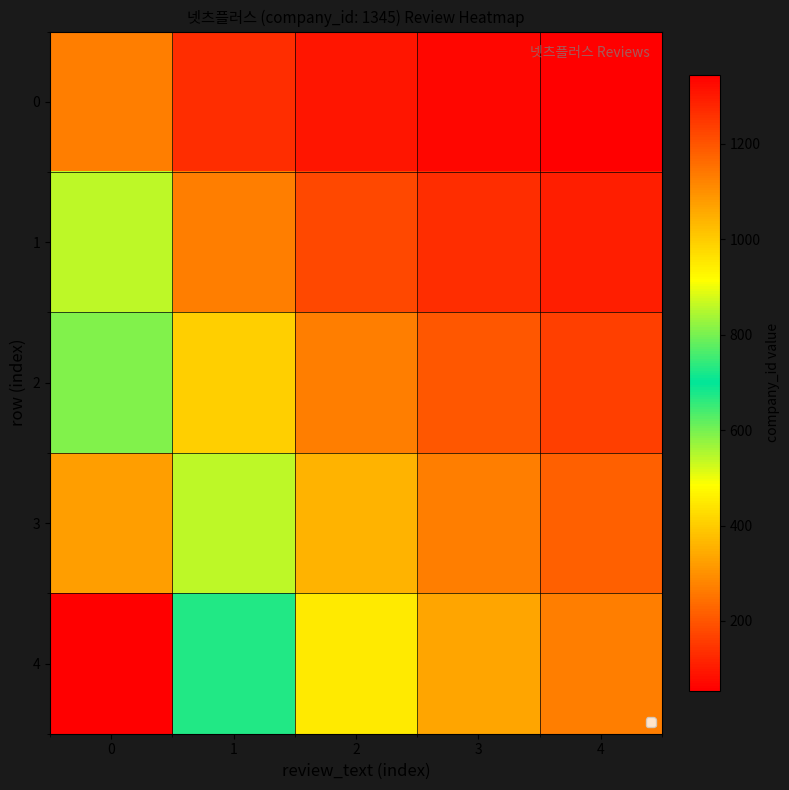

Reading left to right, transcribe all the data shown in this chart.

0: 0=269.0	1=134.5	2=89.7	3=67.2	4=53.8
1: 0=538.0	1=269.0	2=179.3	3=134.5	4=107.6
2: 0=807.0	1=403.5	2=269.0	3=201.8	4=161.4
3: 0=1076.0	1=538.0	2=358.7	3=269.0	4=215.2
4: 0=1345.0	1=672.5	2=448.3	3=336.2	4=269.0